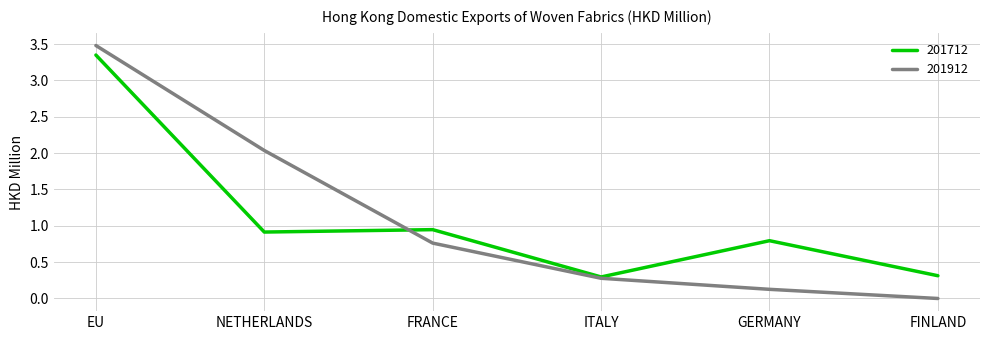

Is it true that 201912 equals -1.8 at FINLAND?

False